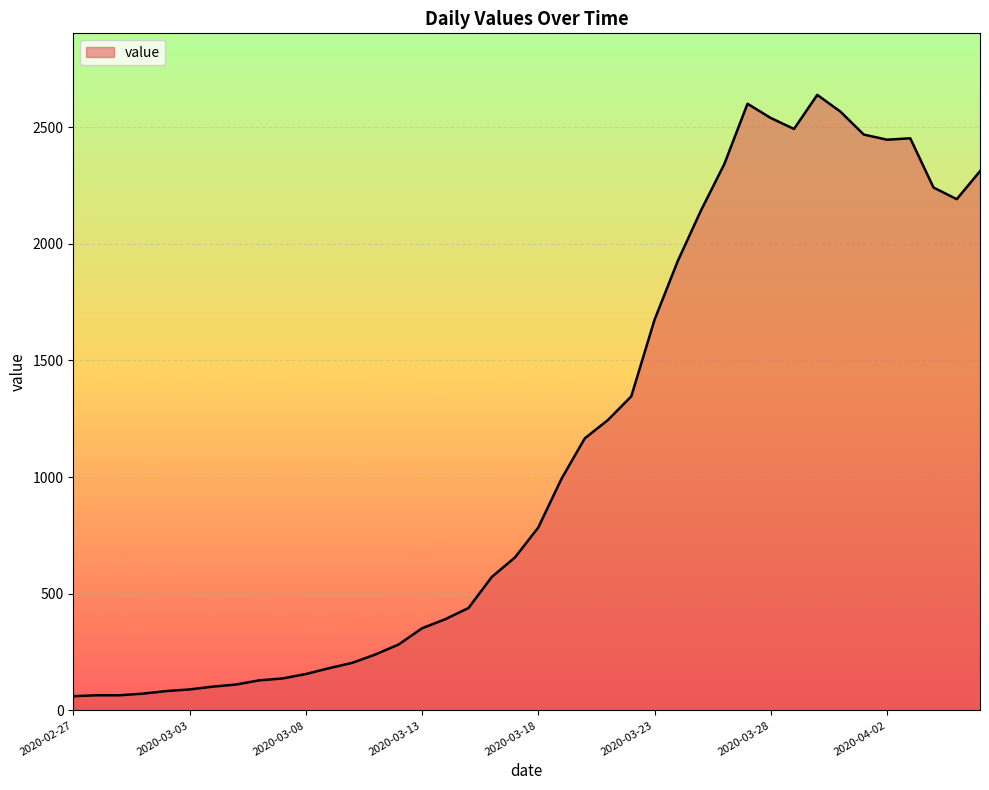

What is the minimum value shown in the chart?

61